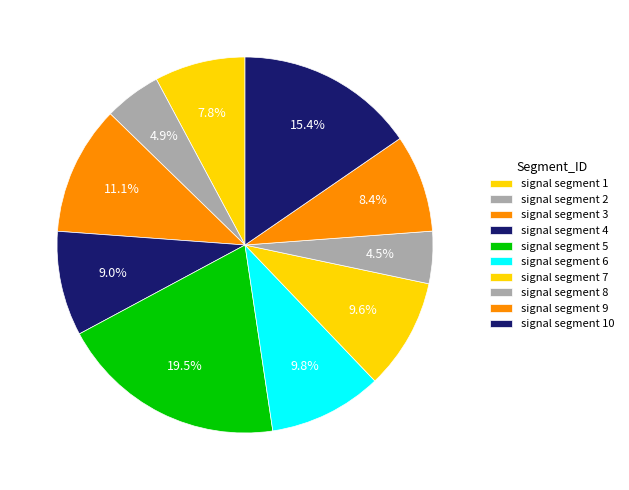

How many slices are in this pie chart?

10